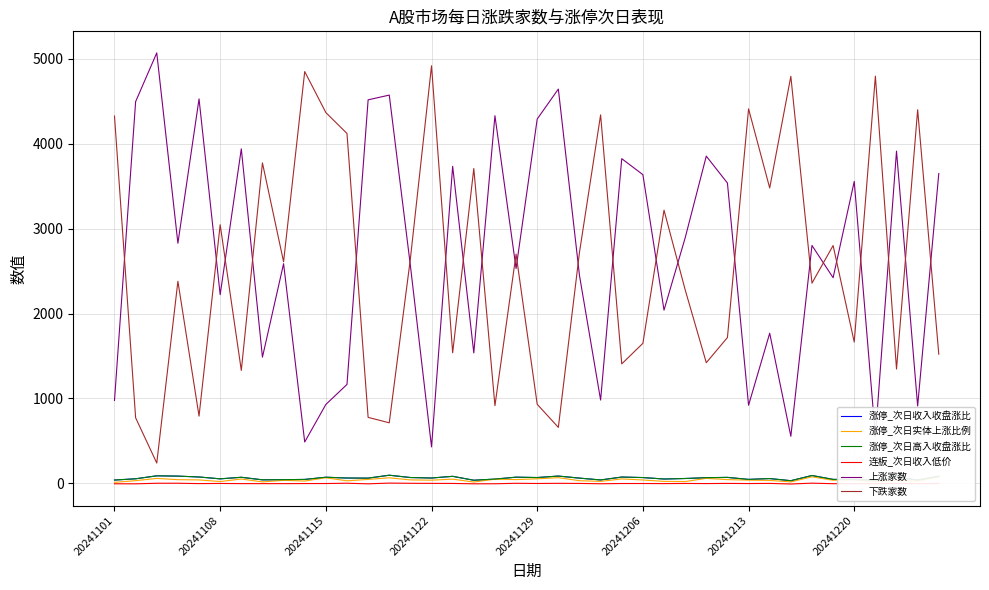

Is this an area chart (filled region under the line)?

No